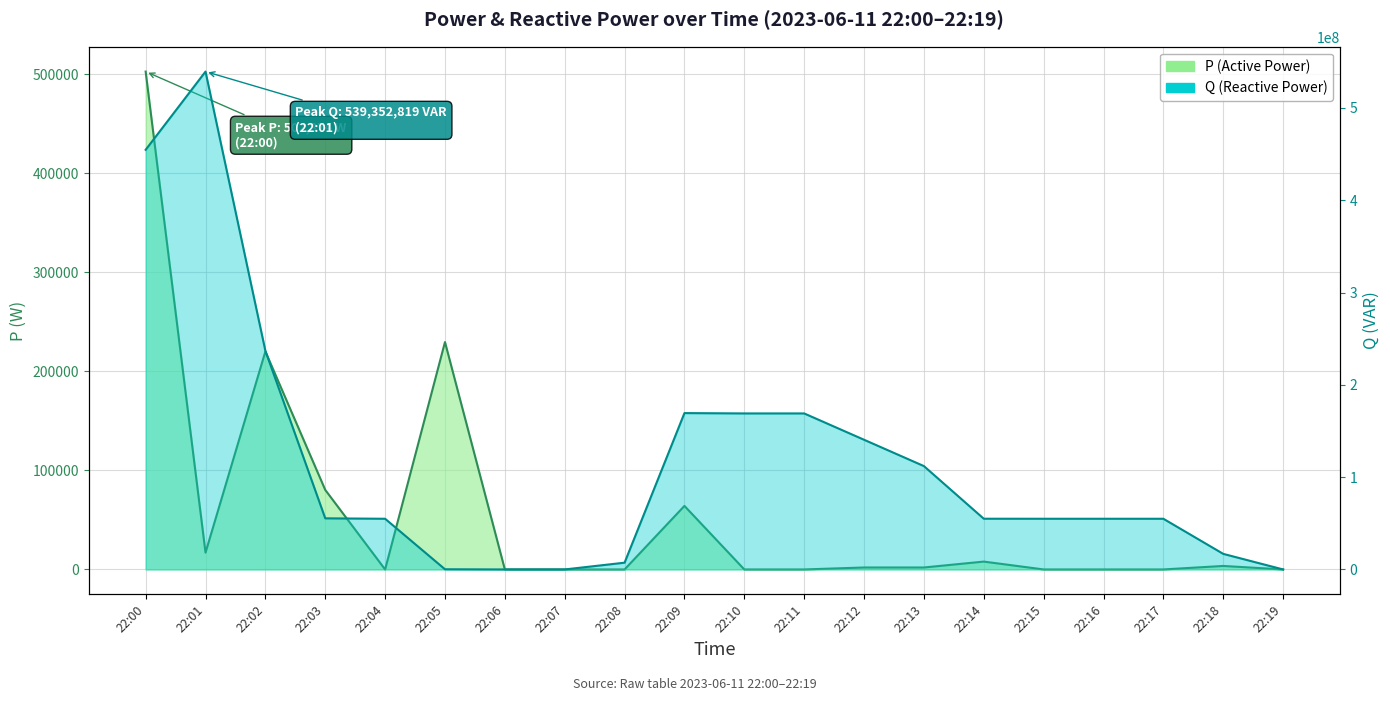

Is it true that Q (line) equals 539352819 at 22:01?

True